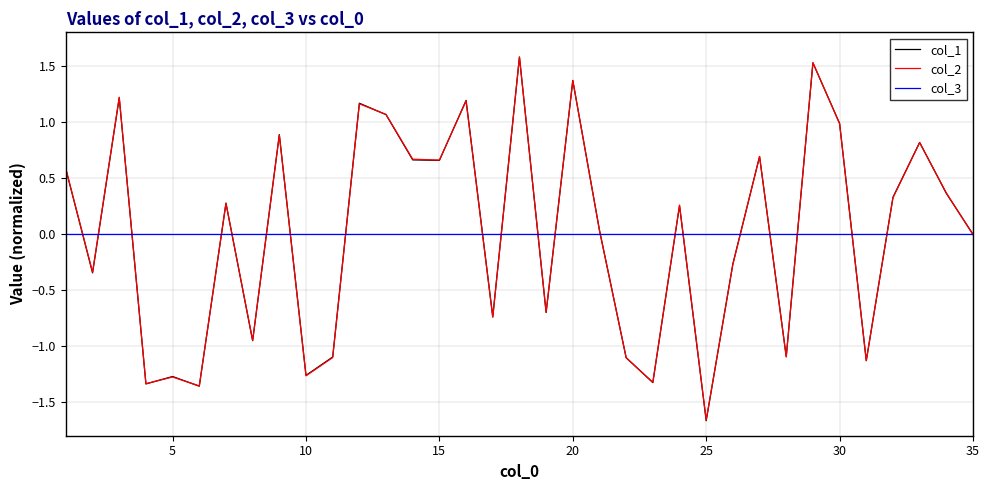

What is the difference between the maximum and minimum values in the col_1 series?

3.2